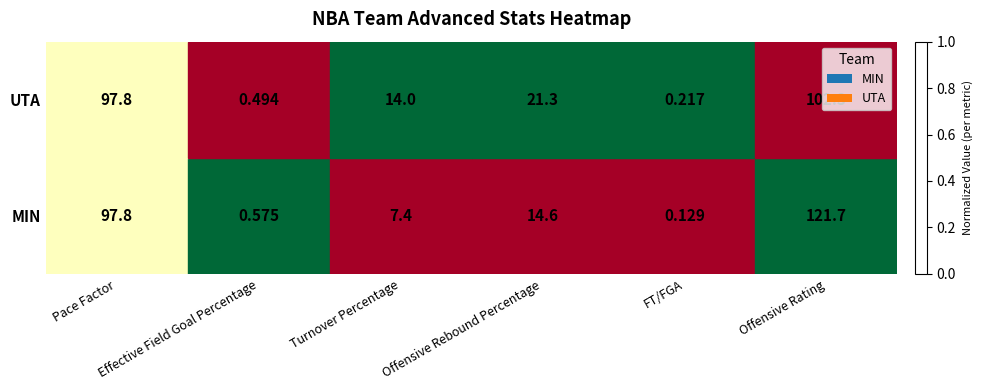

Rank the series by their maximum value, from highest to lowest.

MIN, UTA